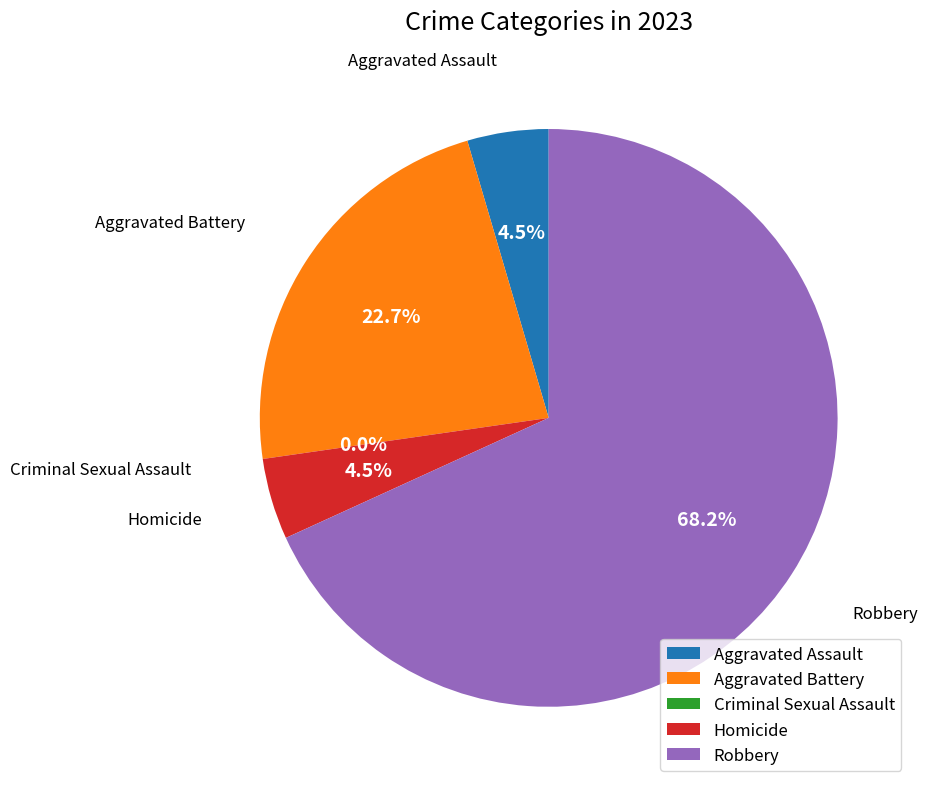

To the nearest percent, what is the combined percentage of Aggravated Assault and Criminal Sexual Assault?

5%